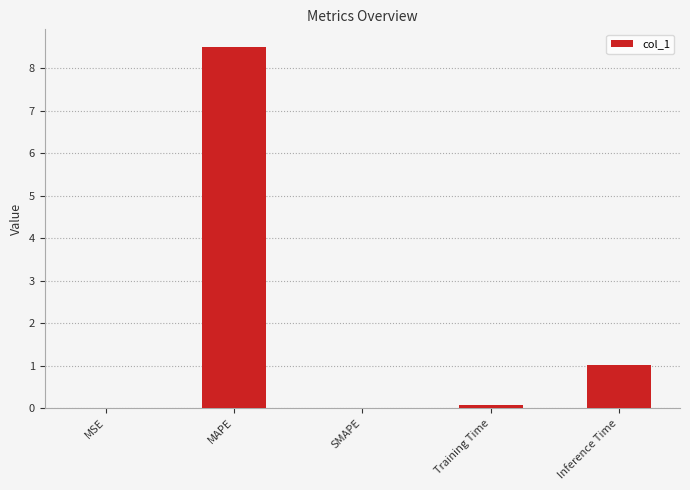

Which category has the highest value across all series?

MAPE